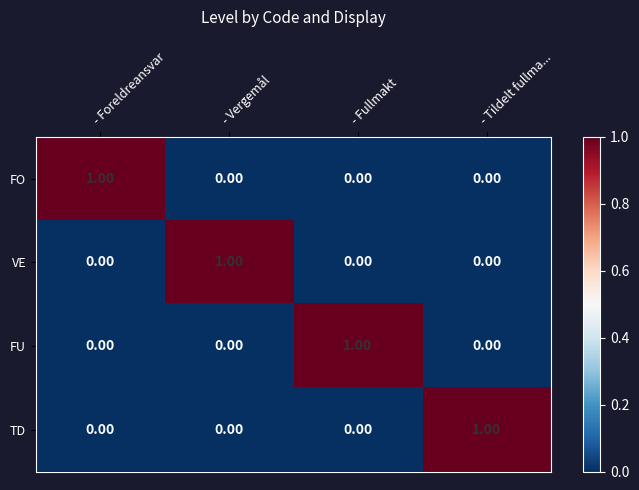

At which label does FO reach its peak?

- Foreldreansvar